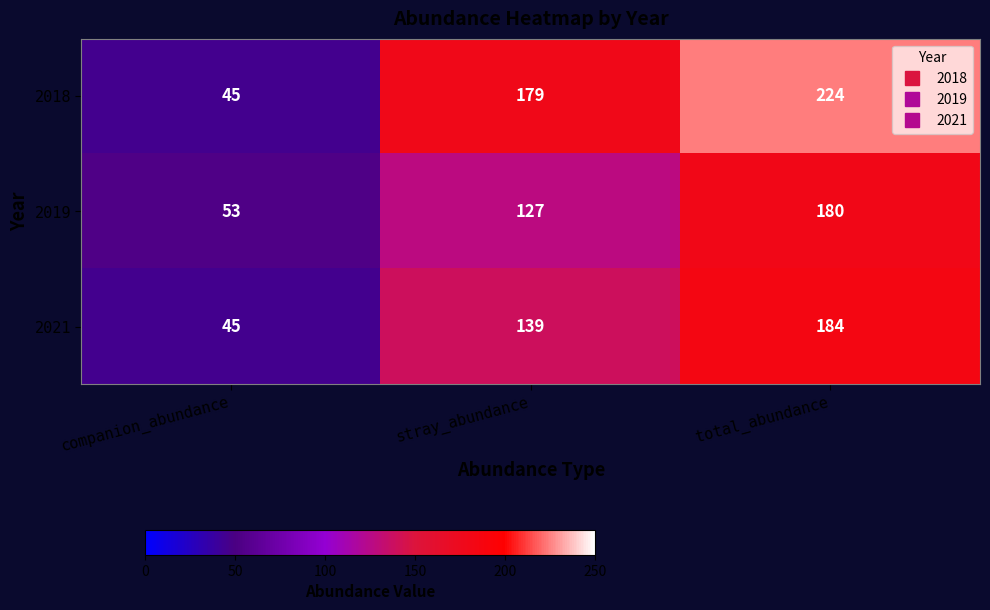

List the series in order of their peak value, lowest first.

2019, 2021, 2018